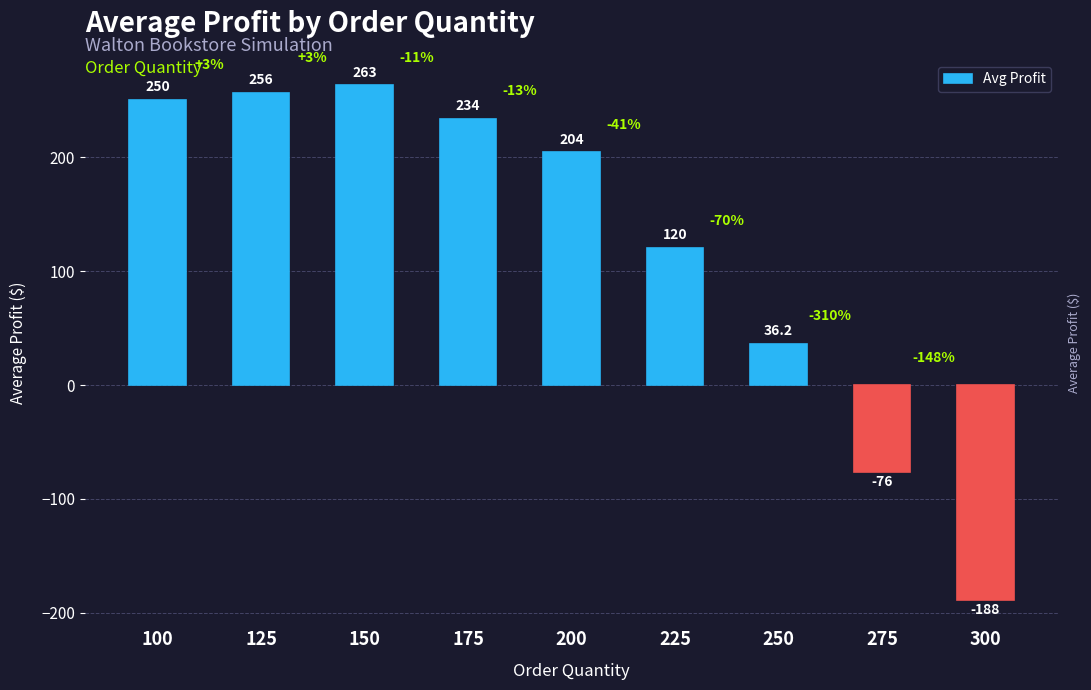

How many data points are less than 204?

4